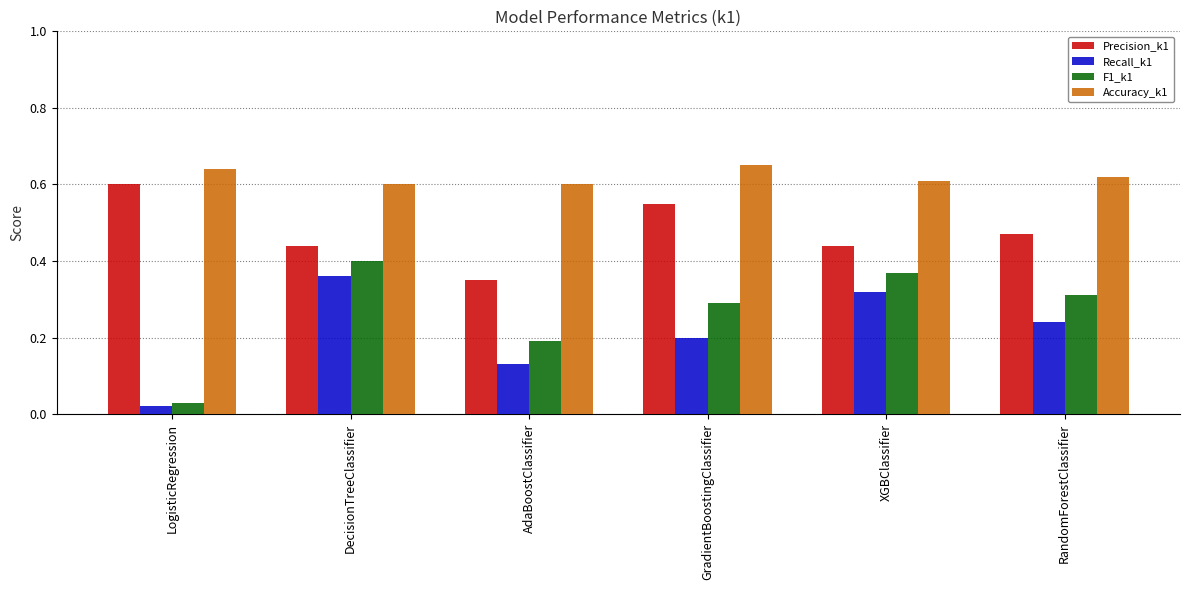

Between LogisticRegression and GradientBoostingClassifier, which series saw the biggest shift?

F1_k1